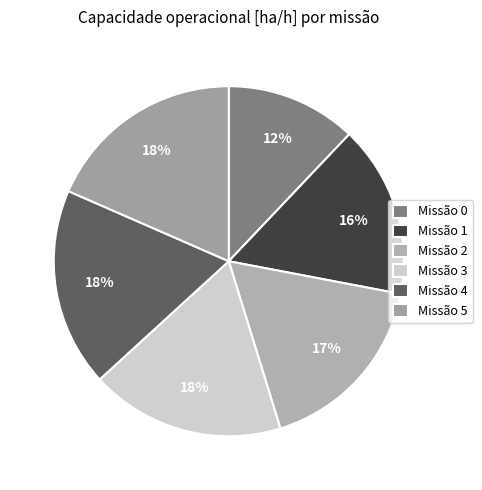

To the nearest percent, what is the difference between the largest and smallest slice percentages?

6%